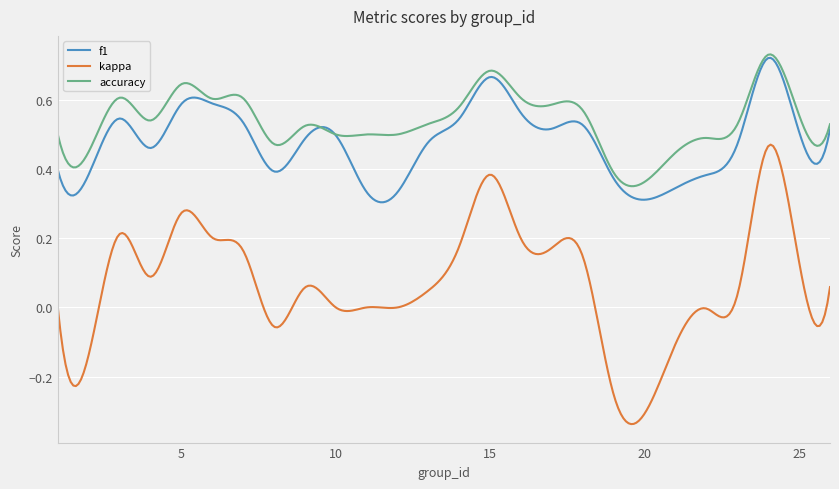

True or false: accuracy and kappa cross at least once.

False